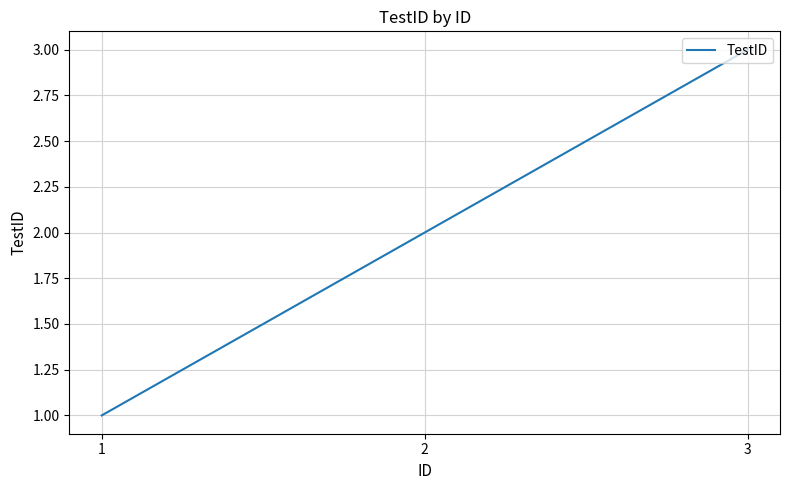

Rank the categories by value from lowest to highest.

1, 2, 3